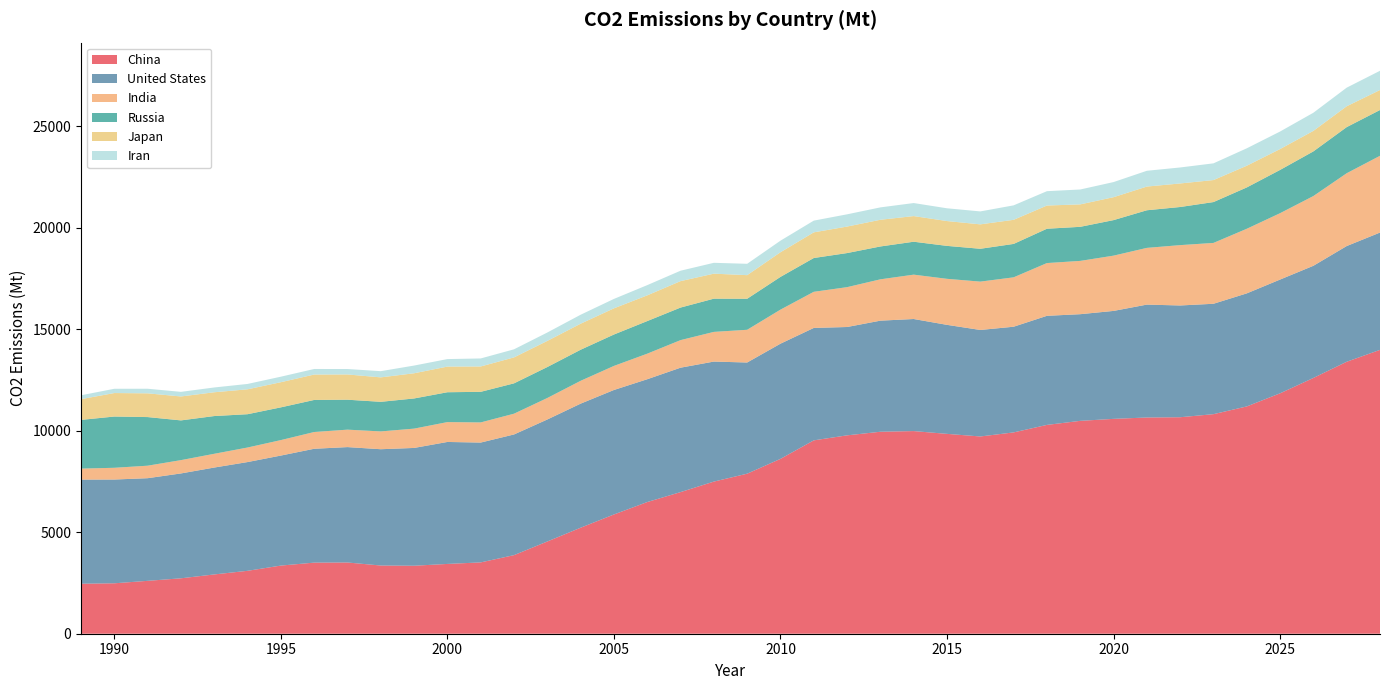

Reading left to right, list all the values displayed in this chart.

China: 2463.7	2484.9	2606.1	2730.8	2921.7	3100.0	3357.9	3503.2	3510.2	3360.5	3350.3	3439.2	3514.9	3872.6	4545.0	5223.8	5876.6	6488.8	6978.6	7496.8	7886.5	8616.7	9528.6	9775.6	9952.7	9985.6	9848.4	9720.4	9920.5	10290.0	10490.0	10587.9	10655.1	10668.2	10819.4	11200.5	11846.4	12604.1	13402.1	13987.5
United States: 5131.9	5113.5	5057.9	5167.5	5267.3	5358.8	5421.5	5610.6	5686.5	5731.1	5804.7	6010.5	5904.9	5946.8	6011.8	6114.0	6134.5	6051.7	6131.0	5914.1	5478.2	5675.8	5540.2	5338.7	5474.3	5522.8	5371.8	5248.0	5207.8	5375.5	5255.8	5318.9	5563.0	5507.1	5439.7	5571.1	5606.2	5527.1	5701.3	5780.9
India: 541.1	578.5	615.9	656.0	677.9	716.9	762.1	825.9	859.7	877.7	951.7	978.9	992.6	1023.0	1059.6	1125.5	1186.0	1259.7	1358.2	1462.8	1612.8	1677.9	1780.1	1963.6	2036.9	2185.9	2268.6	2382.2	2433.9	2599.8	2626.0	2723.5	2795.1	2973.7	2998.5	3183.2	3270.3	3436.8	3588.0	3783.0
Russia: 2400.3	2525.5	2396.2	1957.9	1859.7	1641.6	1613.1	1580.4	1475.4	1458.4	1486.3	1471.3	1507.7	1495.7	1525.6	1530.7	1547.6	1606.5	1604.5	1636.9	1529.0	1613.1	1665.2	1680.1	1619.4	1622.6	1623.1	1618.6	1646.5	1691.6	1679.4	1751.2	1854.0	1878.9	2013.6	2037.4	2131.9	2200.2	2272.9	2255.8
Japan: 1021.7	1158.0	1169.7	1179.4	1172.3	1227.3	1239.6	1251.5	1244.8	1205.0	1241.6	1264.4	1249.8	1279.1	1287.5	1282.9	1290.4	1267.4	1303.1	1232.3	1163.2	1214.8	1264.9	1306.0	1315.3	1263.7	1223.4	1203.7	1188.1	1143.5	1105.9	1129.6	1168.2	1160.3	1084.5	1069.3	1028.7	1011.6	1028.1	986.1
Iran: 190.2	209.9	226.0	226.9	235.6	263.8	271.6	273.8	267.0	305.5	379.5	369.1	394.8	397.6	413.7	441.9	463.5	503.6	512.7	534.6	559.0	569.8	577.3	602.7	610.2	641.8	628.6	637.4	712.3	707.2	733.4	744.7	777.3	787.7	823.4	858.4	863.4	892.9	916.3	947.1